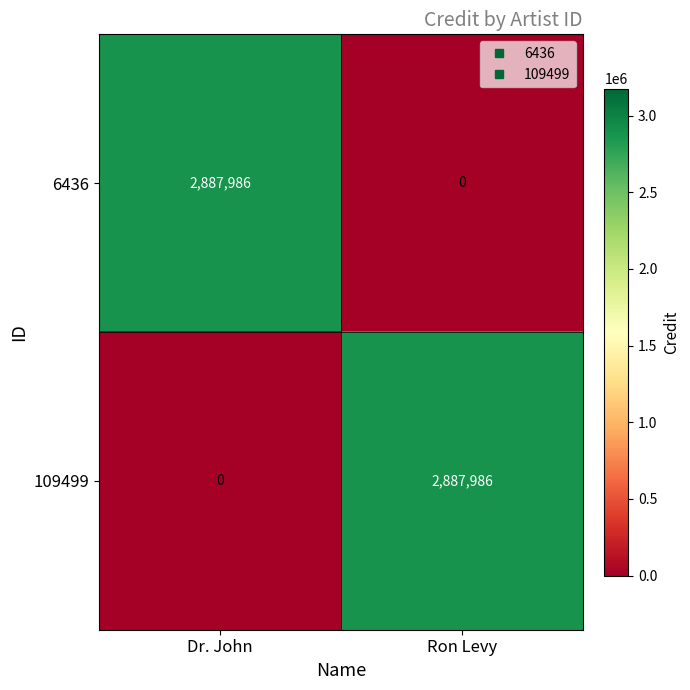

What is the greatest value displayed?

2887986